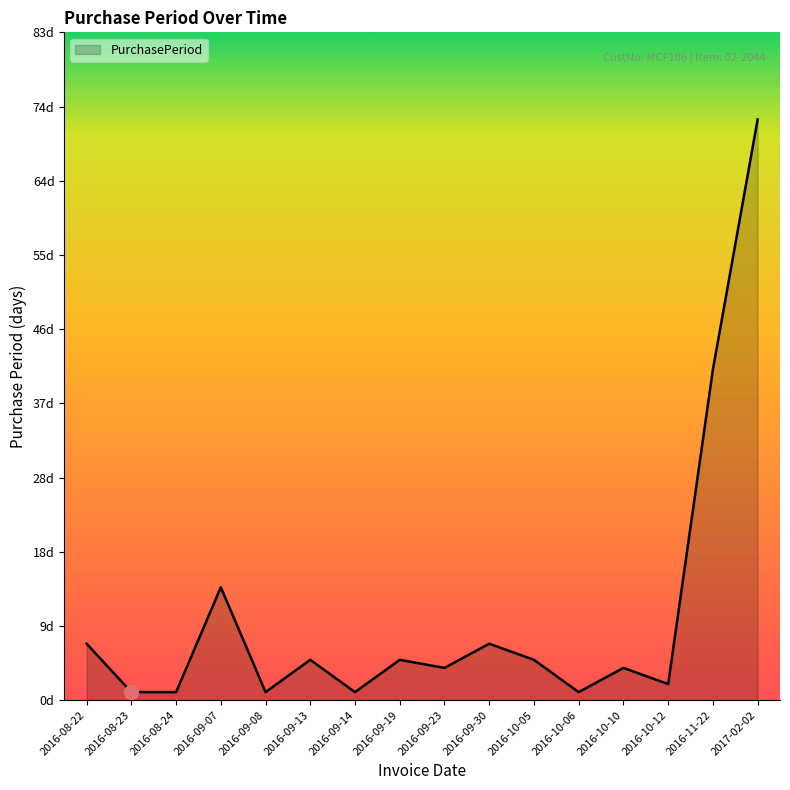

What is the label of the 4th point from the left?

2016-09-07